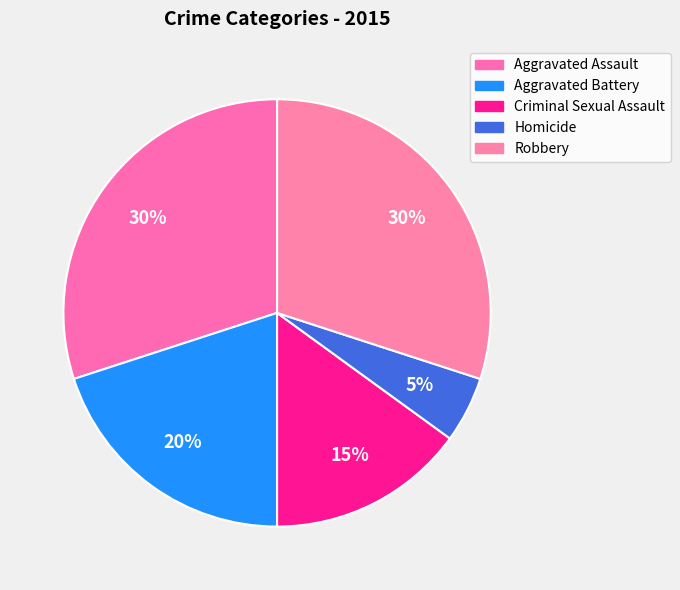

True or false: Aggravated Assault accounts for 30% of the total.

True